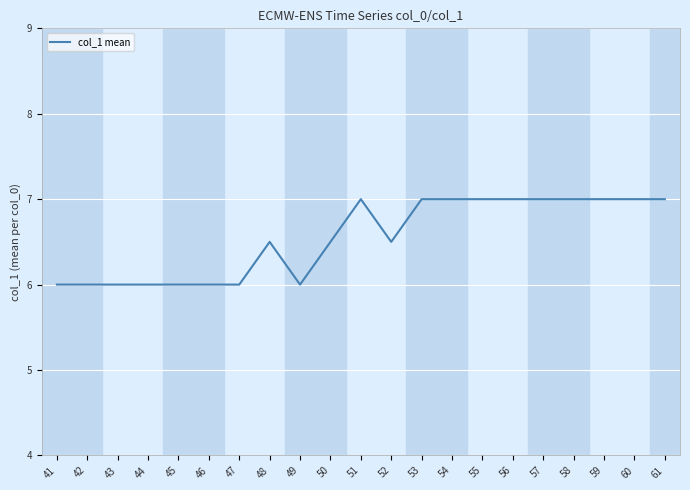

Approximately how many times larger is the value at 54 compared to 56?

1.0